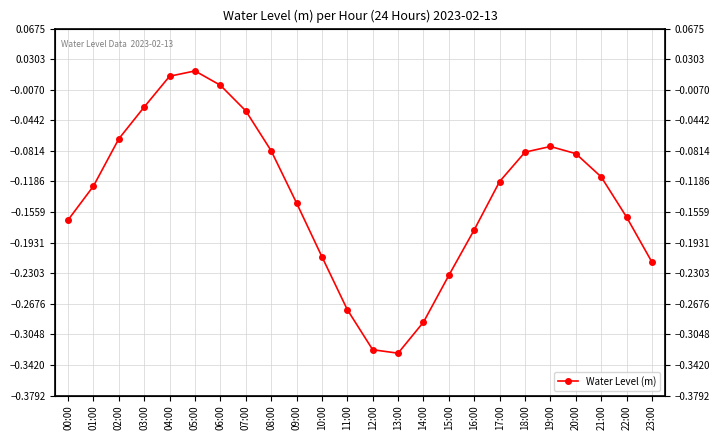

Which category has the lowest value across all series?

13:00